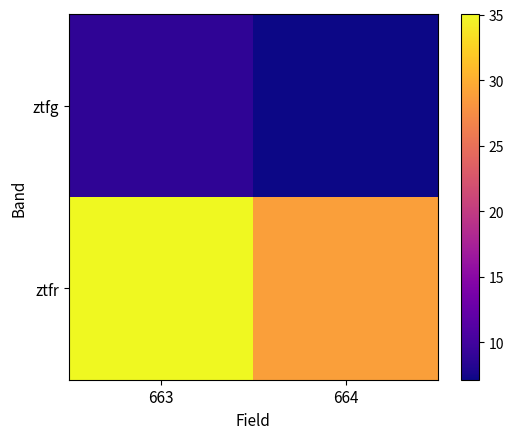

What is the spread (max minus min) of values at 664?

21.7